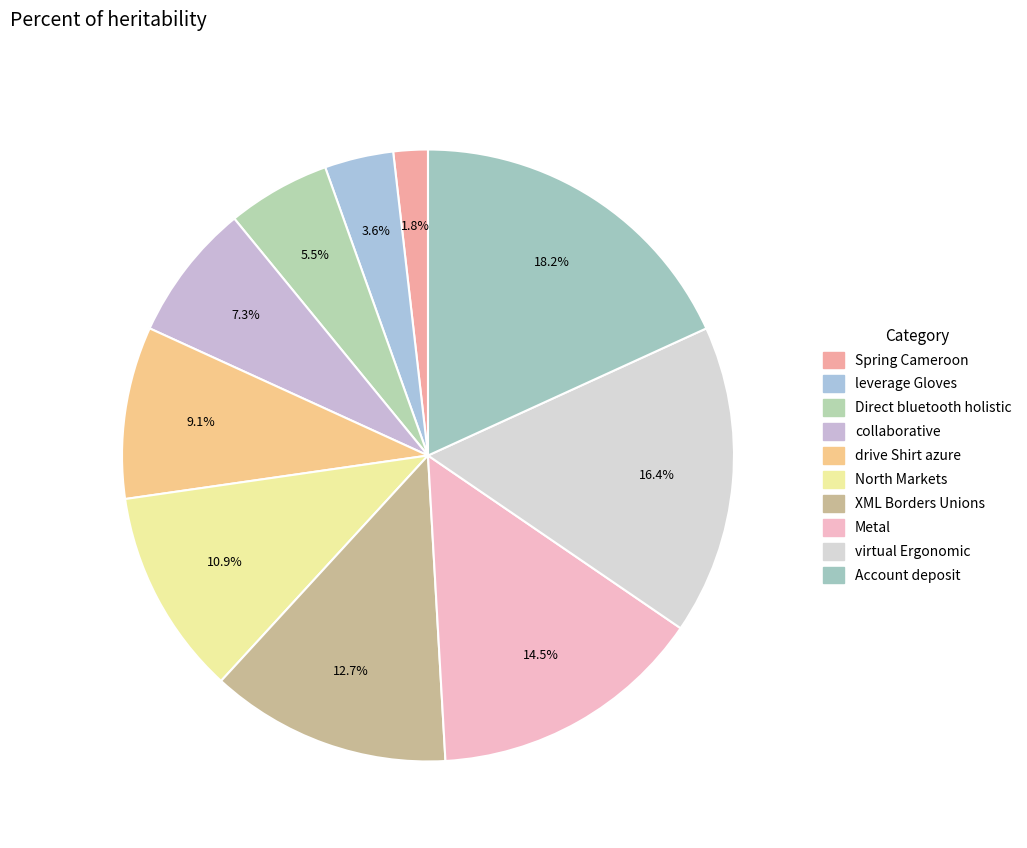

To the nearest percent, what percentage of the pie is Account deposit?

18%